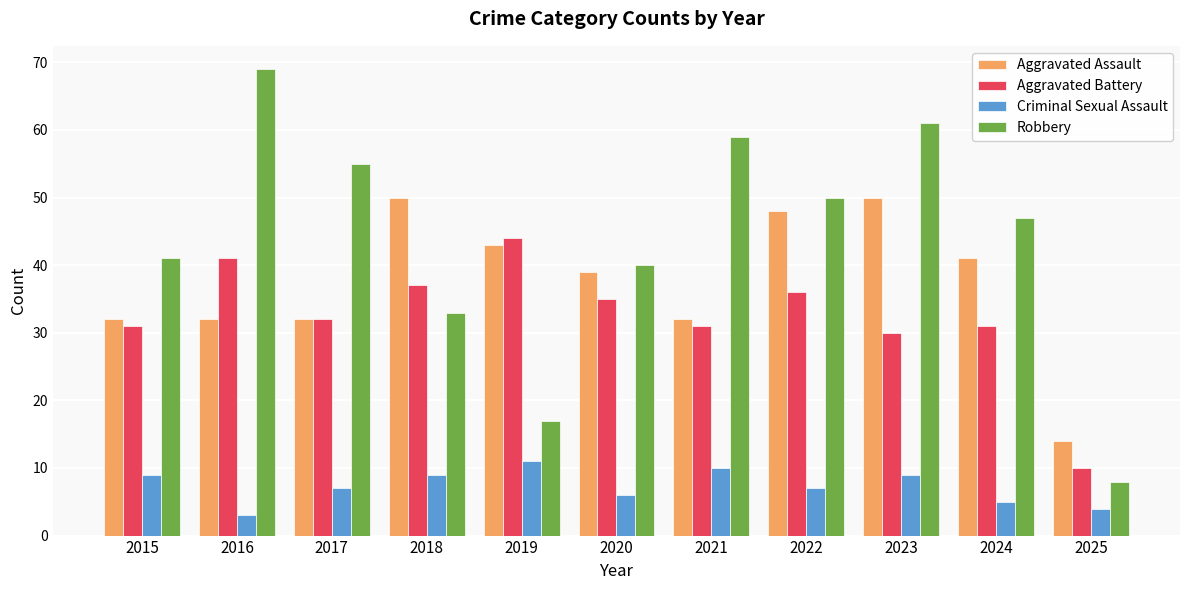

What is the sum of all Robbery values?

480